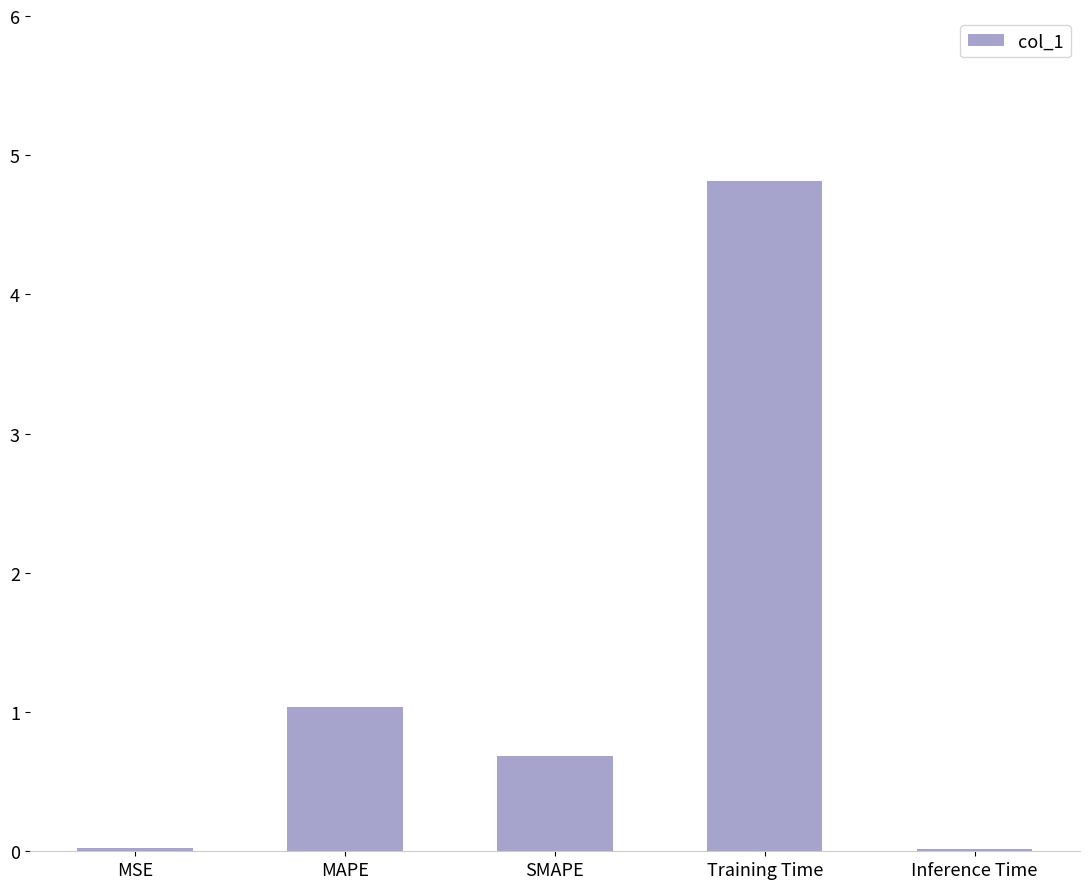

The chart shows a value of 1.9 at Training Time. True or false?

False